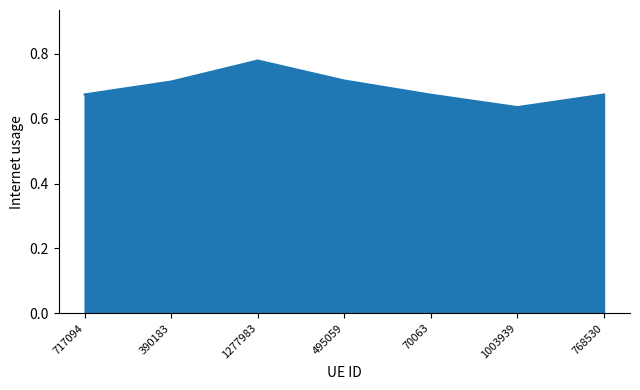

Where is the data nearest to the value 0?

1003939